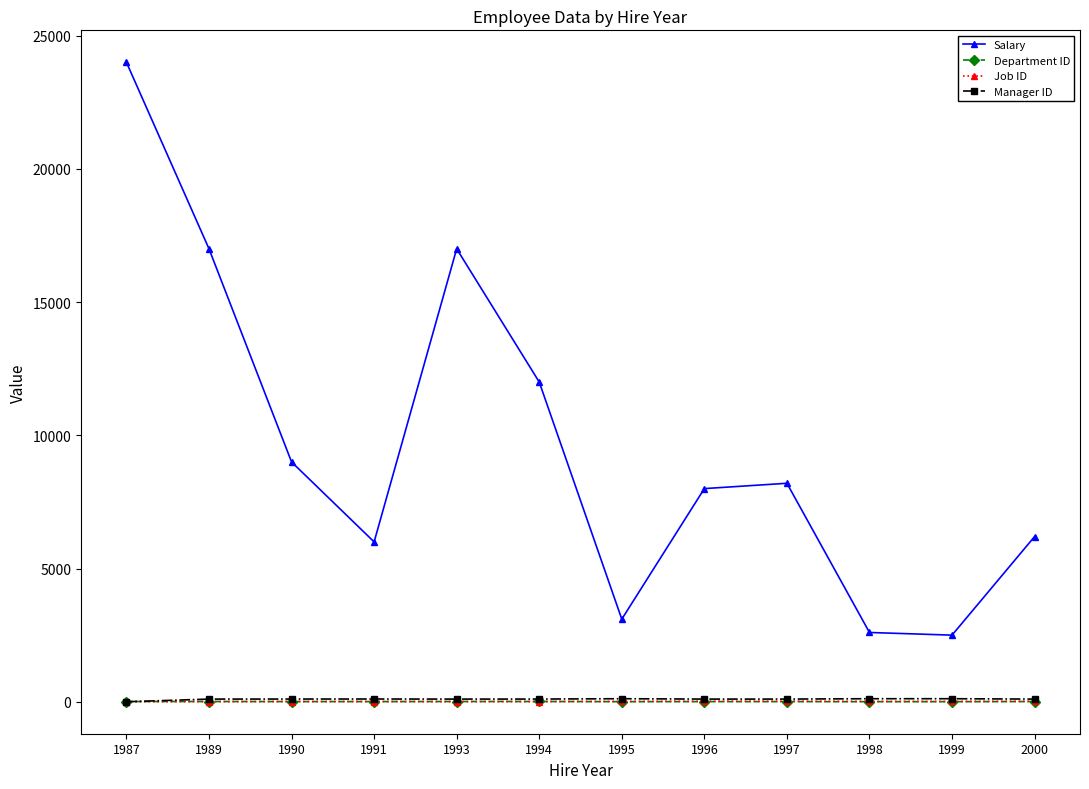

True or false: Salary and Job ID cross at least once.

False